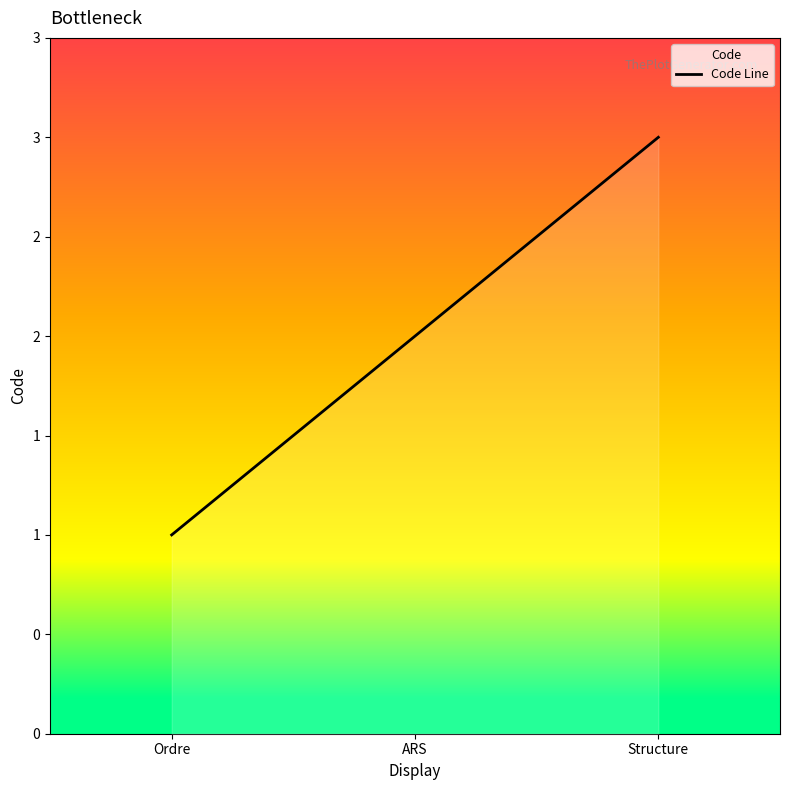

How many values are between 1 and 3?

3